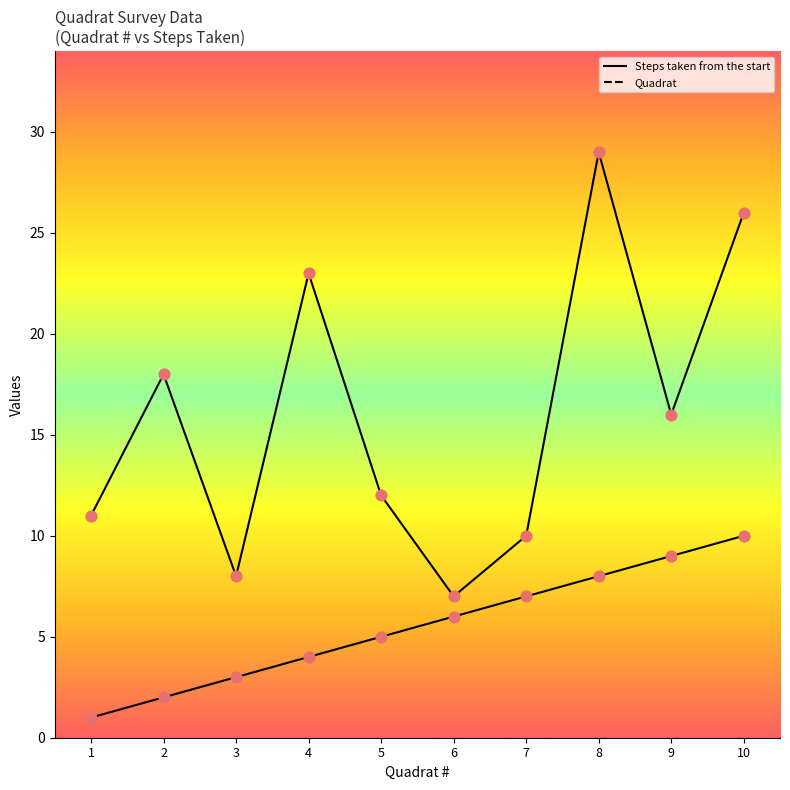

Which series reaches the minimum Y coordinate?

Quadrat